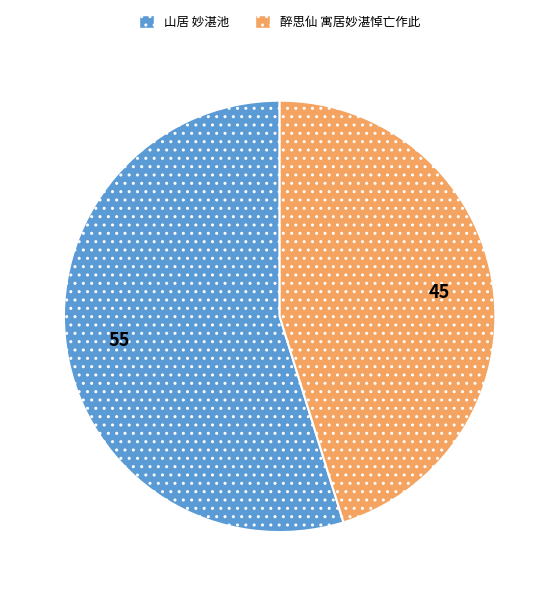

How many segments does this pie chart have?

2